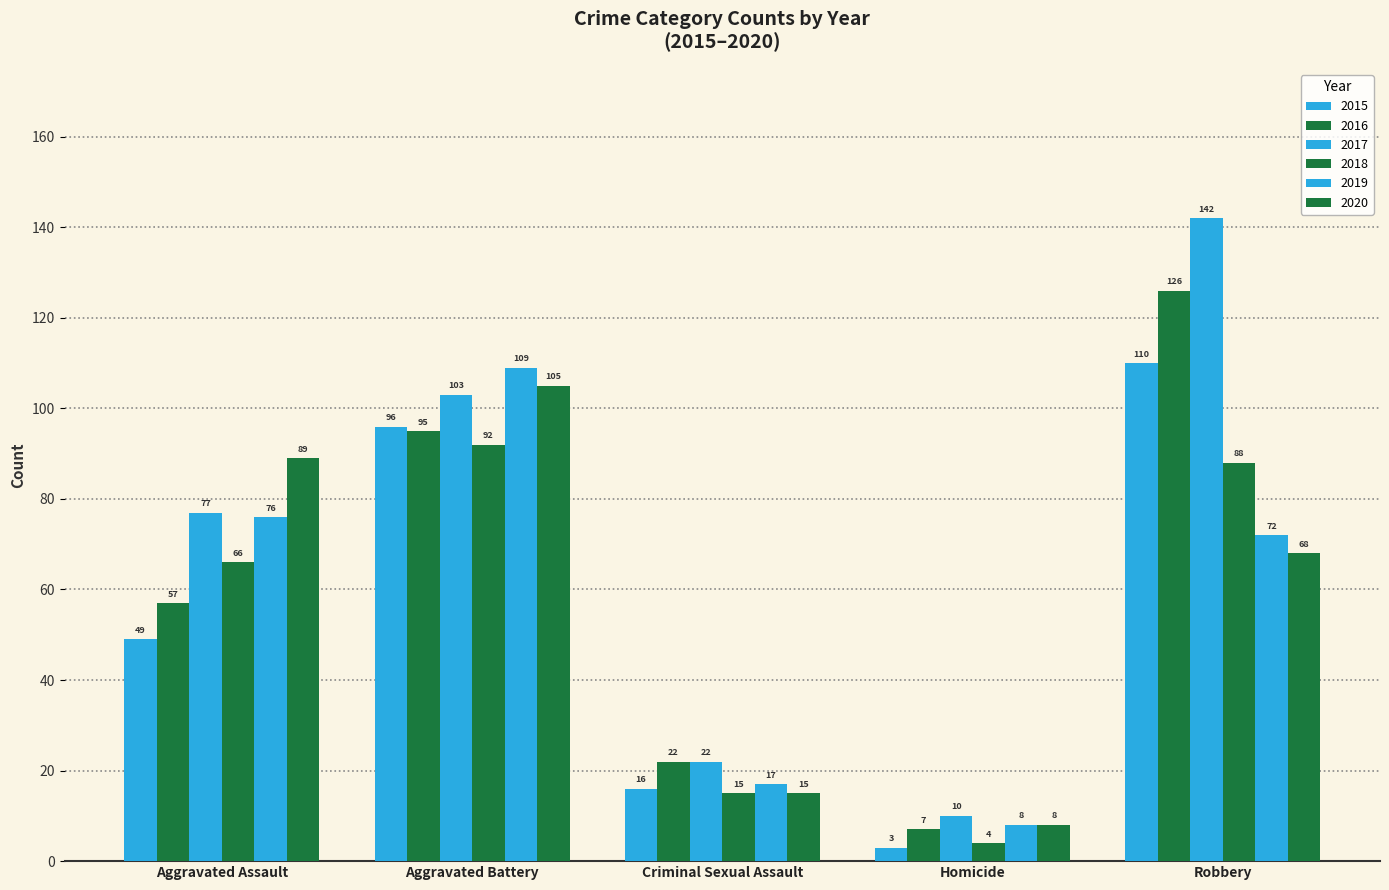

Which series changed the most between Aggravated Assault and Criminal Sexual Assault?

2020